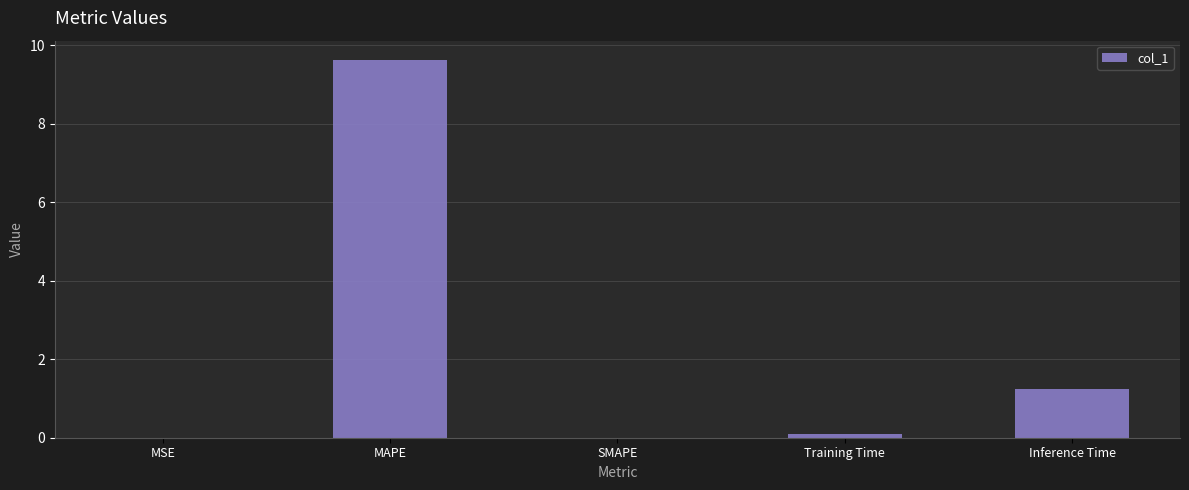

Which has a higher value, MAPE or Inference Time?

MAPE